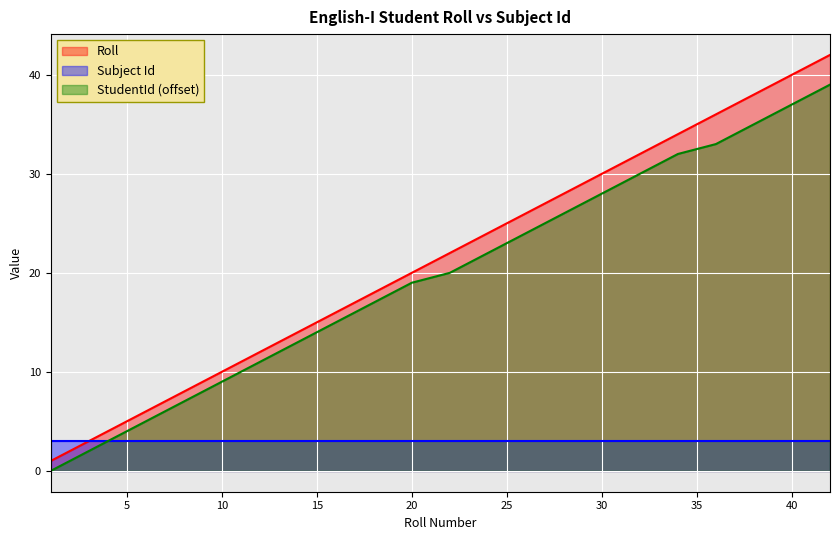

Count the number of categories in the chart.

40